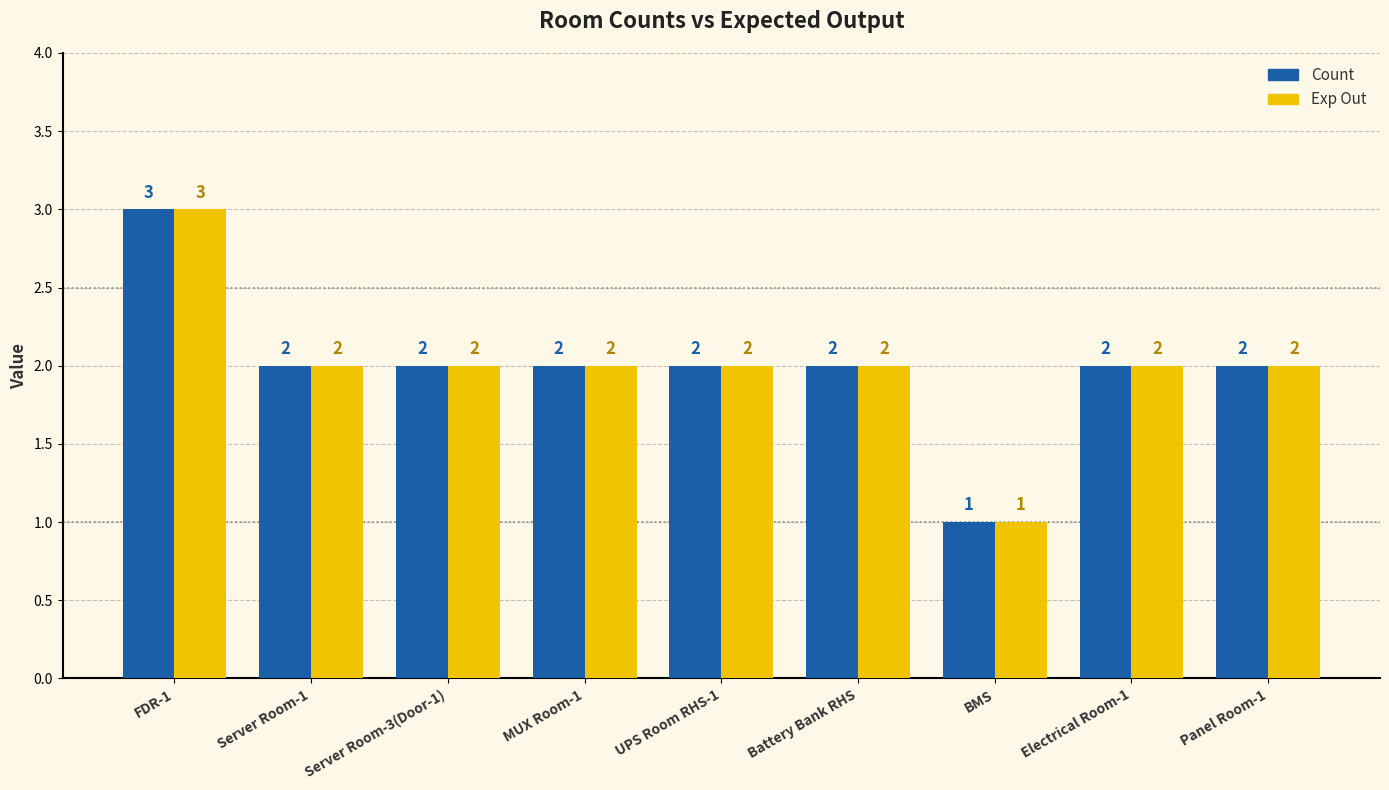

What is the difference between the Count values at Panel Room-1 and BMS?

1